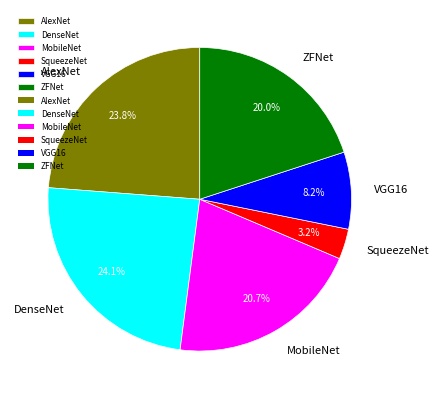

The SqueezeNet slice represents 3% of the pie. True or false?

True